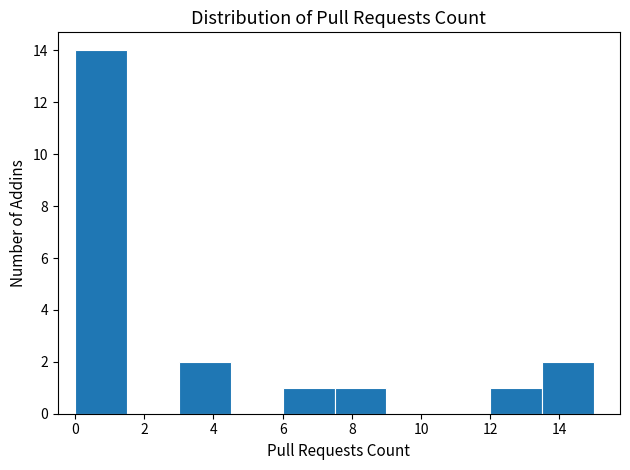

Reading left to right, list every bar in this chart as the range it spans on the x-axis followed by its height. Neither the bar edges nor the heights are printed on the chart, so give them approximately, as read against the axes.

0.0 to 1.5: 14
1.5 to 3.0: 0
3.0 to 4.5: 2
4.5 to 6.0: 0
6.0 to 7.5: 1
7.5 to 9.0: 1
9.0 to 10.5: 0
10.5 to 12.0: 0
12.0 to 13.5: 1
13.5 to 15.0: 2